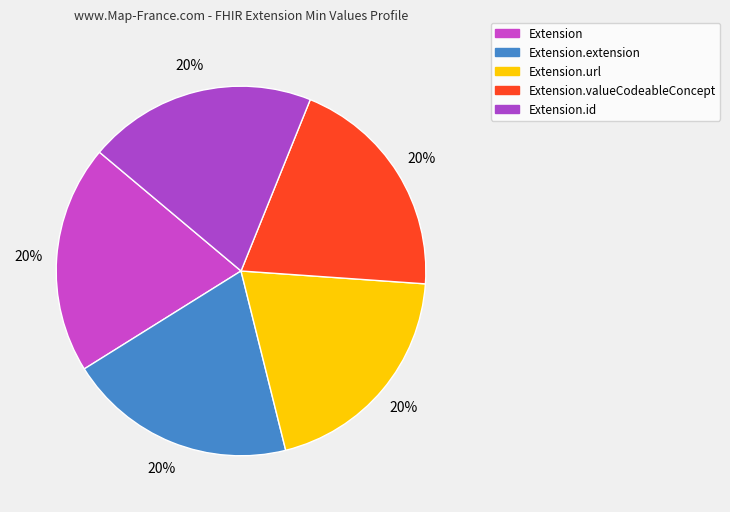

How many slices are in this pie chart?

5